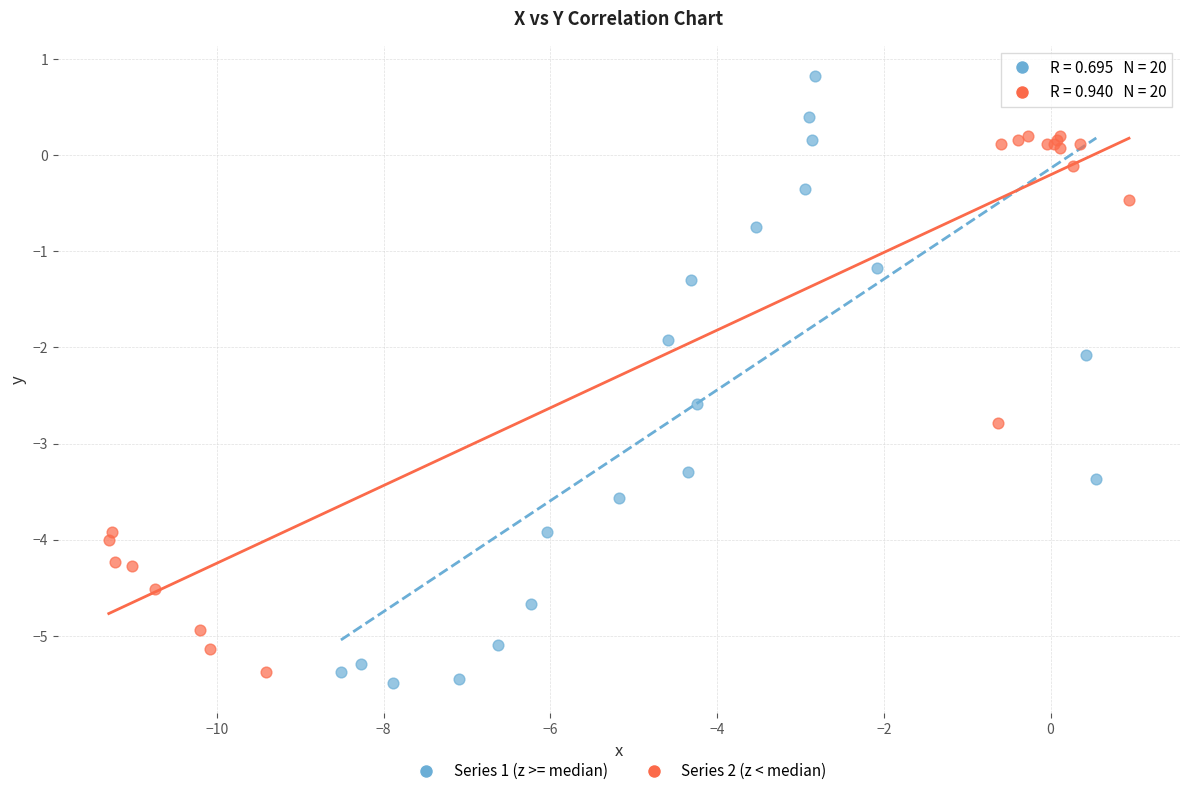

Which series contains the lowest Y value?

Series 1 (z >= median)